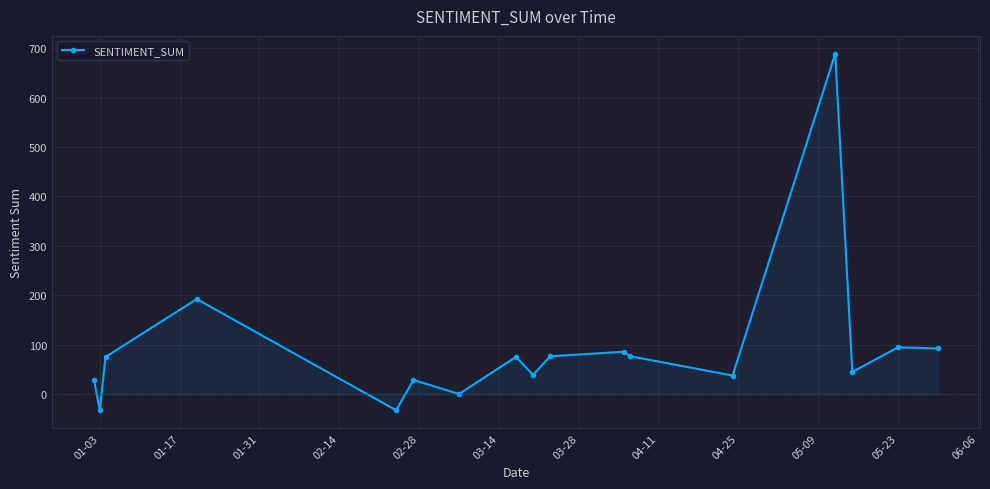

True or false: the data has more than 2 interior local peaks.

True